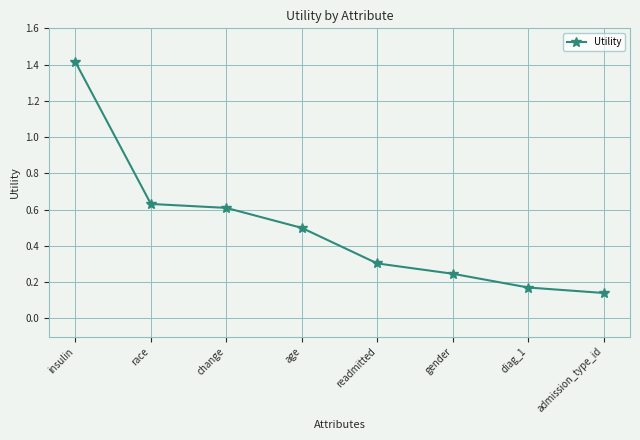

Is it true that the value at gender is 0.4?

False